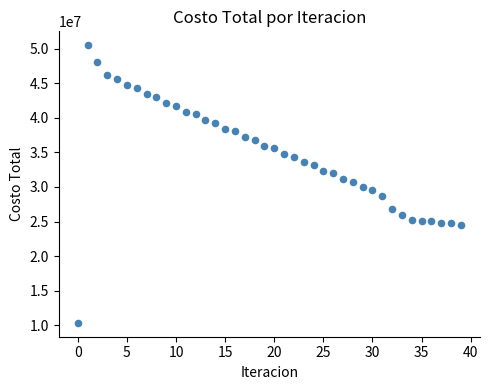

What is the range of Y values (max minus min)?

40150710.8